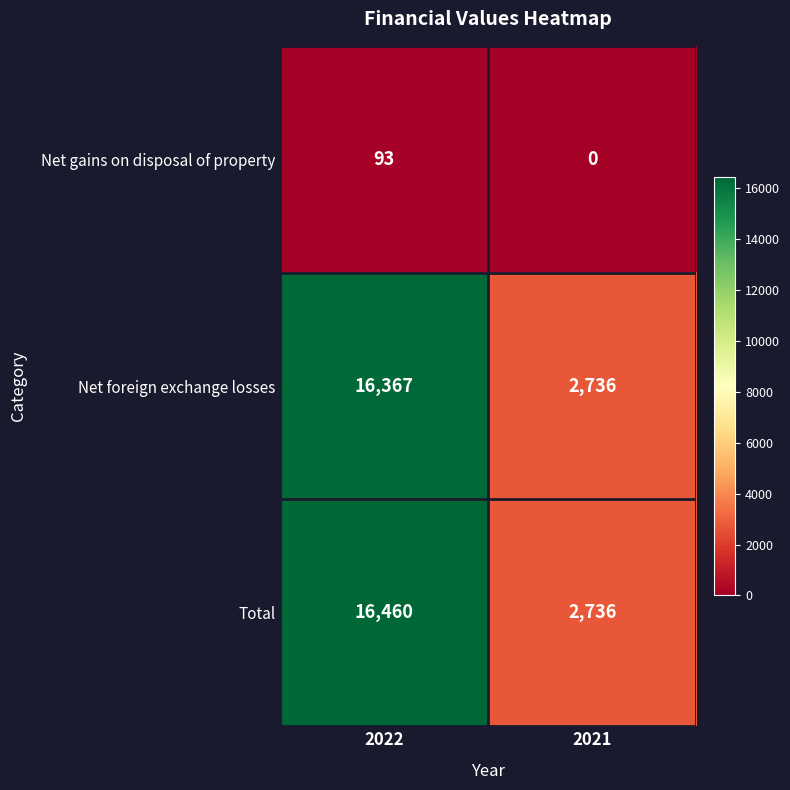

What is the maximum value for Total?

16460